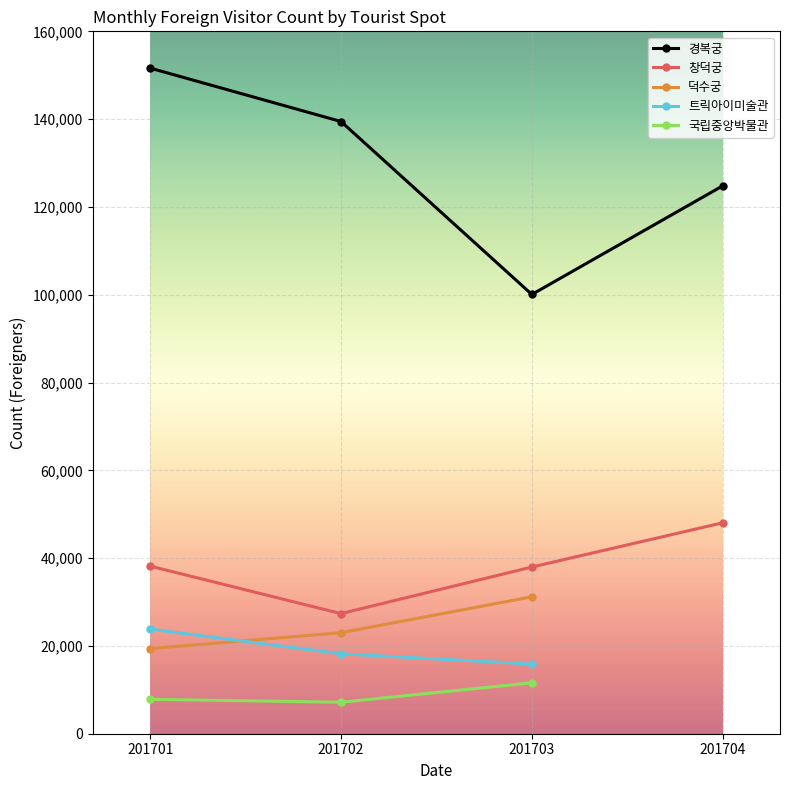

How many data points in 창덕궁 are above 38179?

1